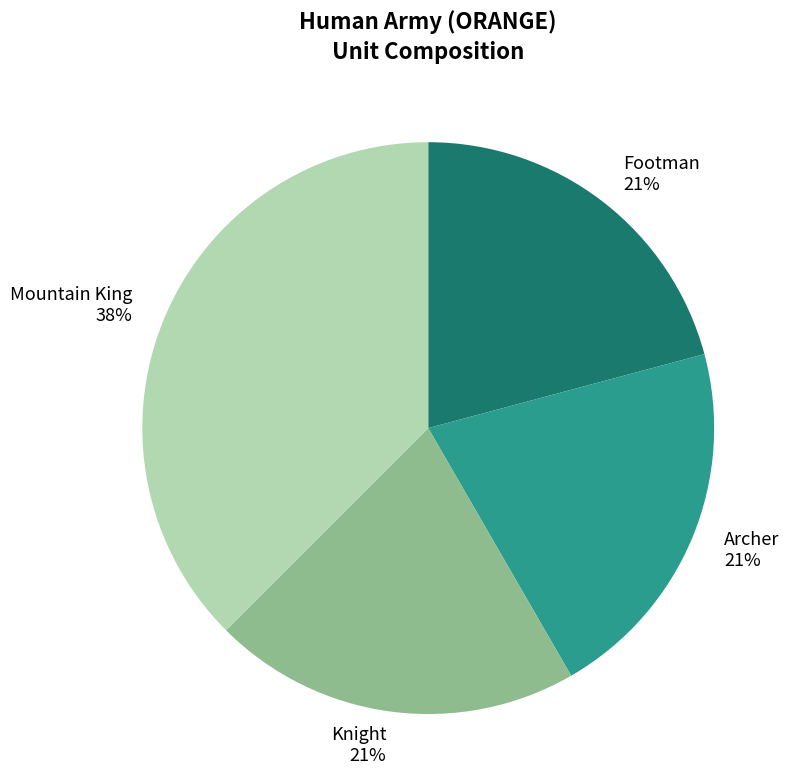

Combined, do Footman and Knight account for over 50%?

No